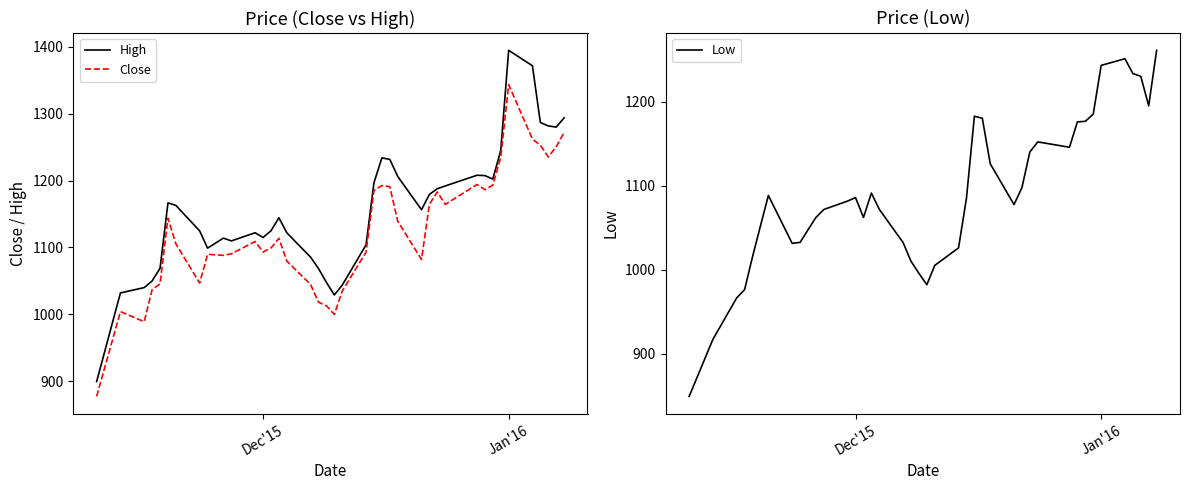

What is the highest value of the High series?

1394.8